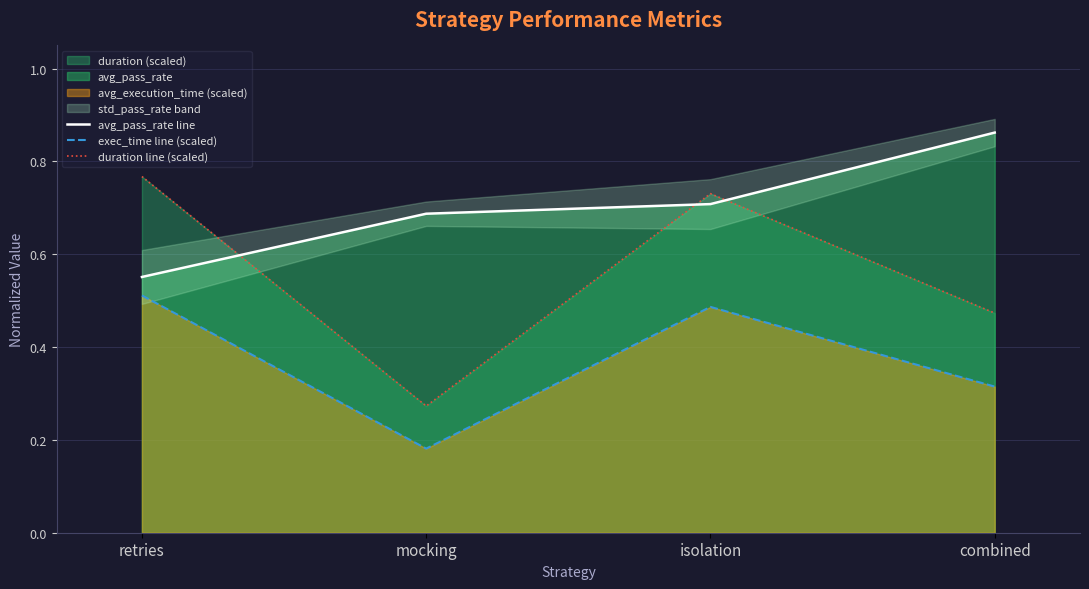

What is the label of the 2nd point from the right?

isolation